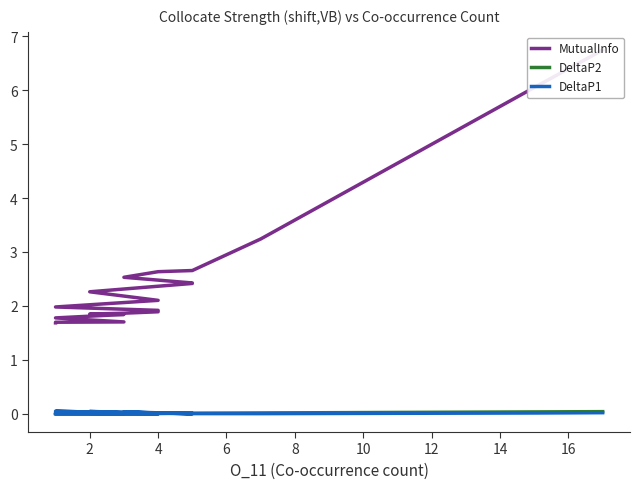

True or false: MutualInfo and DeltaP2 intersect in this chart.

False